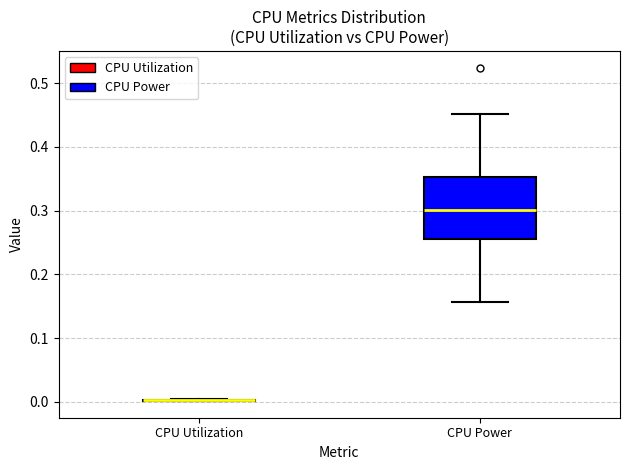

Reading left to right, read every box against the y-axis: the position of its median line, the range the box covers, and the ends of its whiskers. The values are not printed on the chart, so give them approximately, as read against the axis.

CPU Utilization: box collapsed to a line at 0.00, whiskers 0.00 to 0.00
CPU Power: median 0.30, box 0.26 to 0.35, whiskers 0.16 to 0.45